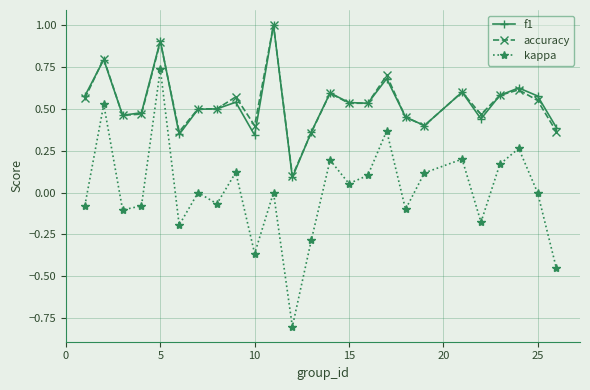

True or false: kappa has more than 0 interior local peaks.

True